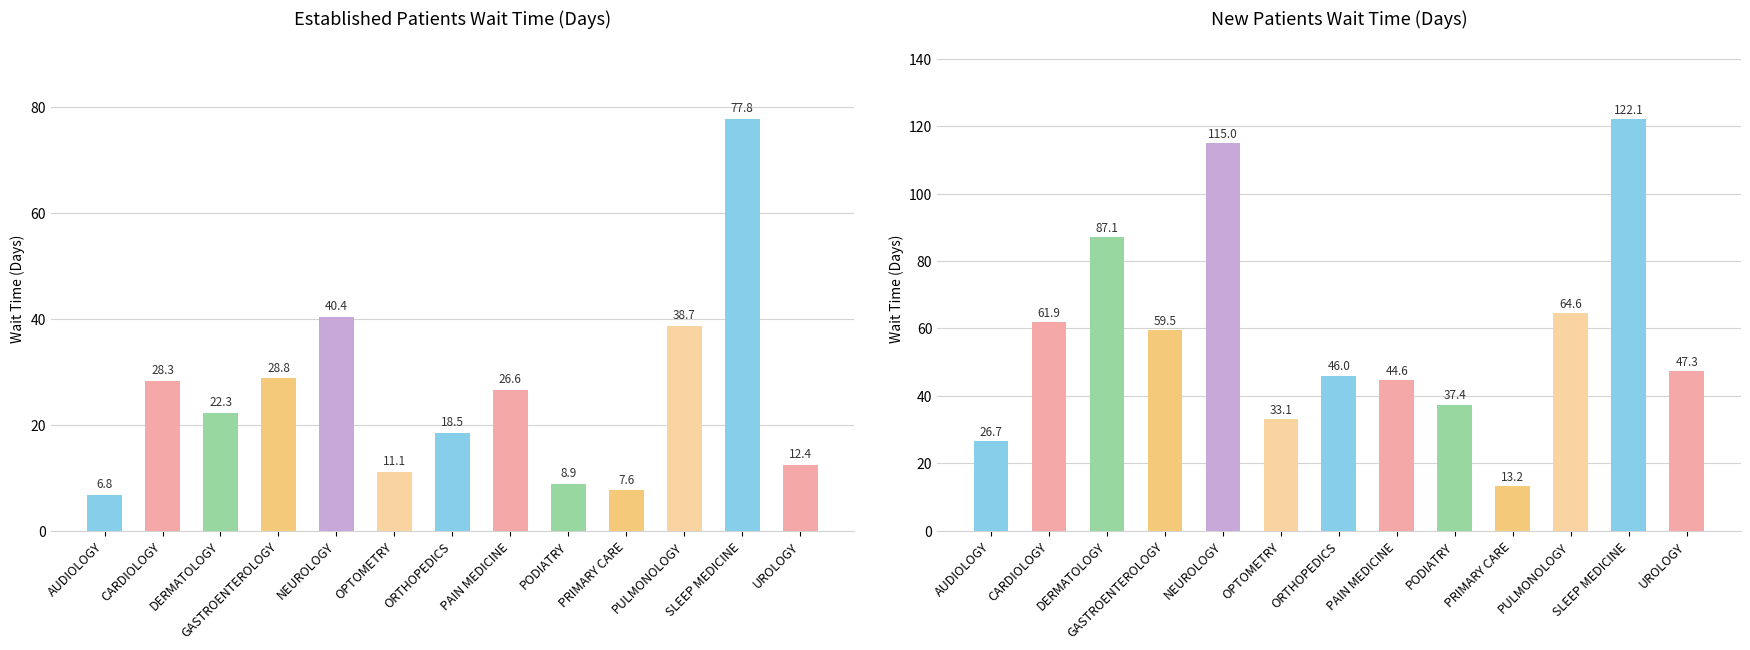

What position from the left is UROLOGY?

13